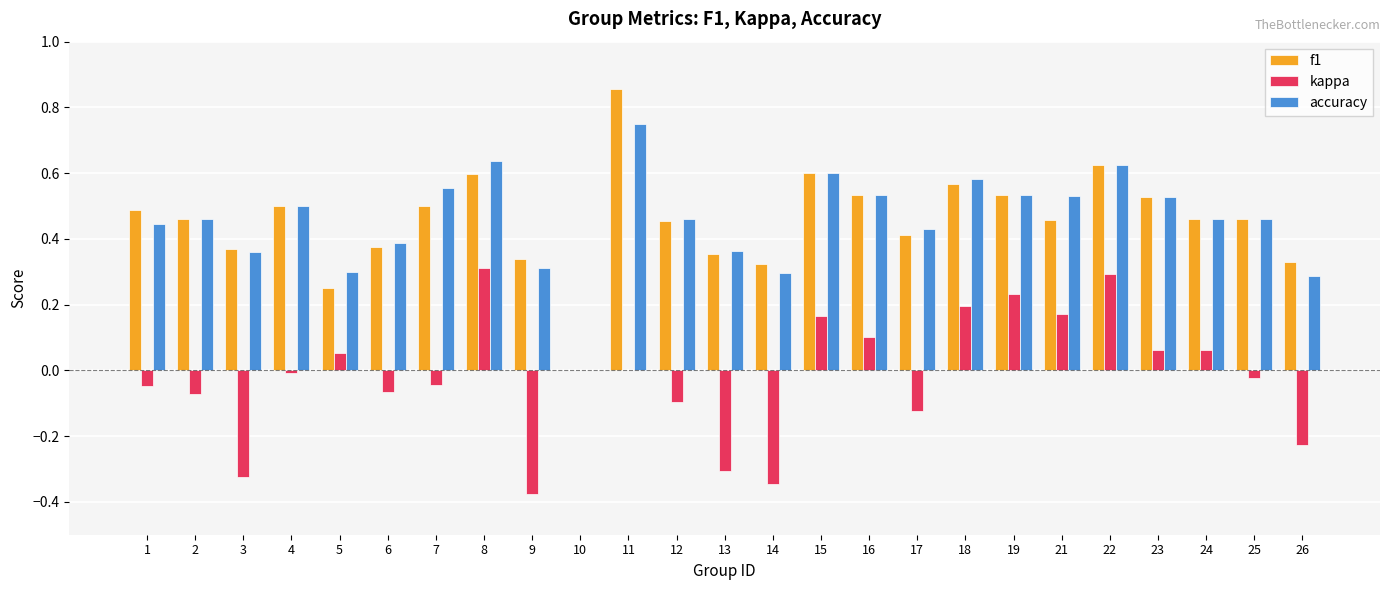

What is the sum of all accuracy values?

11.4